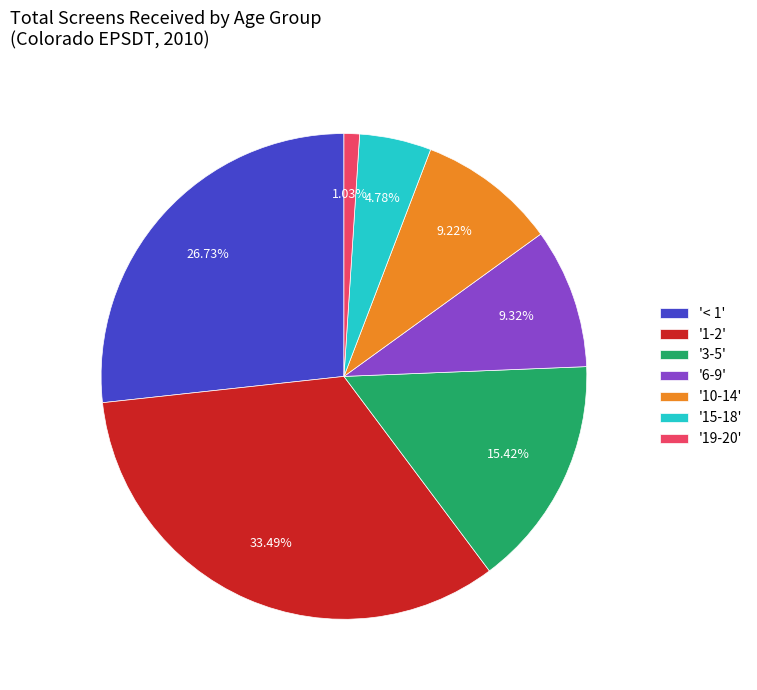

How many segments does this pie chart have?

7